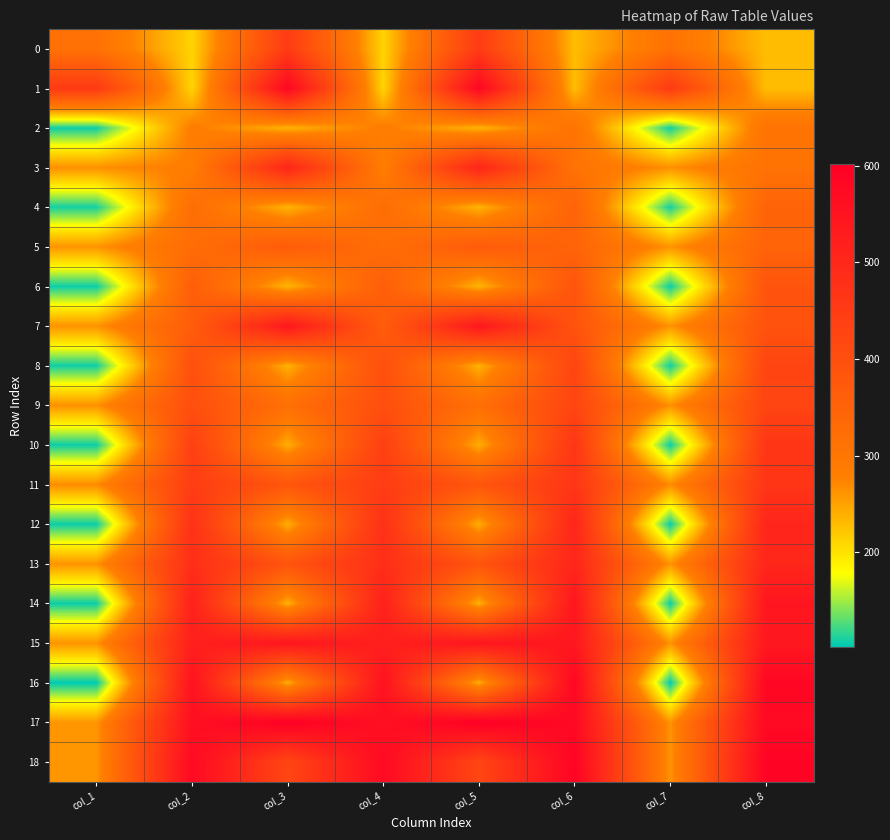

List the series in order of their peak value, highest first.

17, 18, 16, 1, 14, 15, 7, 3, 12, 13, 10, 11, 0, 8, 9, 6, 5, 4, 2